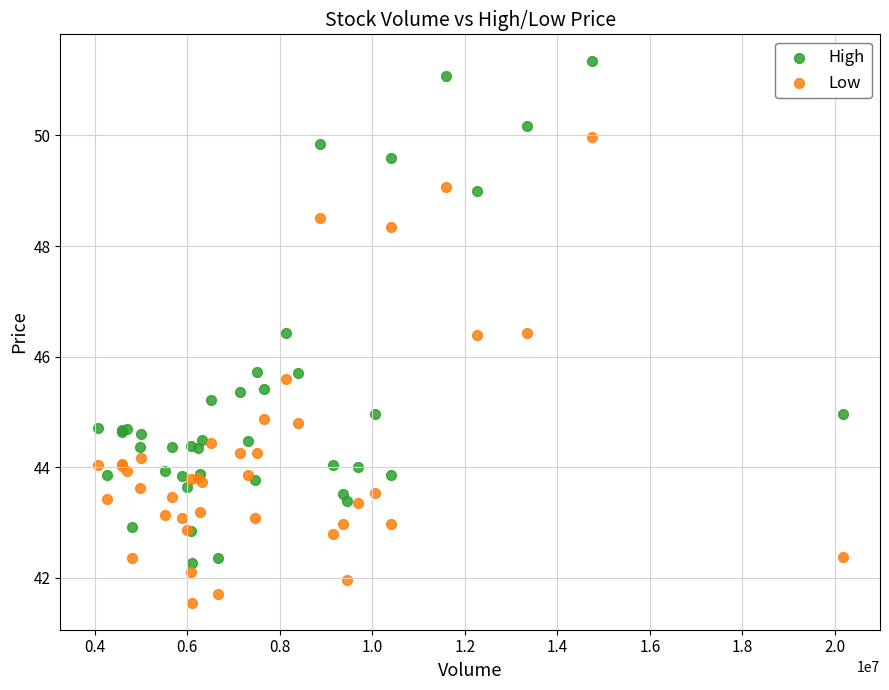

Which series reaches the maximum Y coordinate?

High